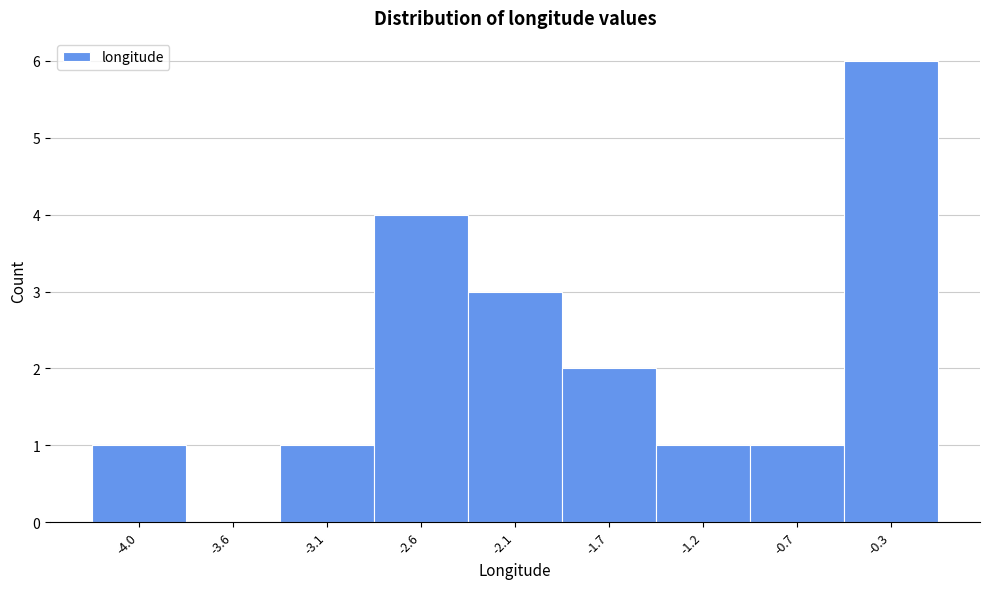

Reading right to left, what are all the values shown in this chart?

-0.3=6	-0.7=1	-1.2=1	-1.7=2	-2.1=3	-2.6=4	-3.1=1	-3.6=0	-4.0=1